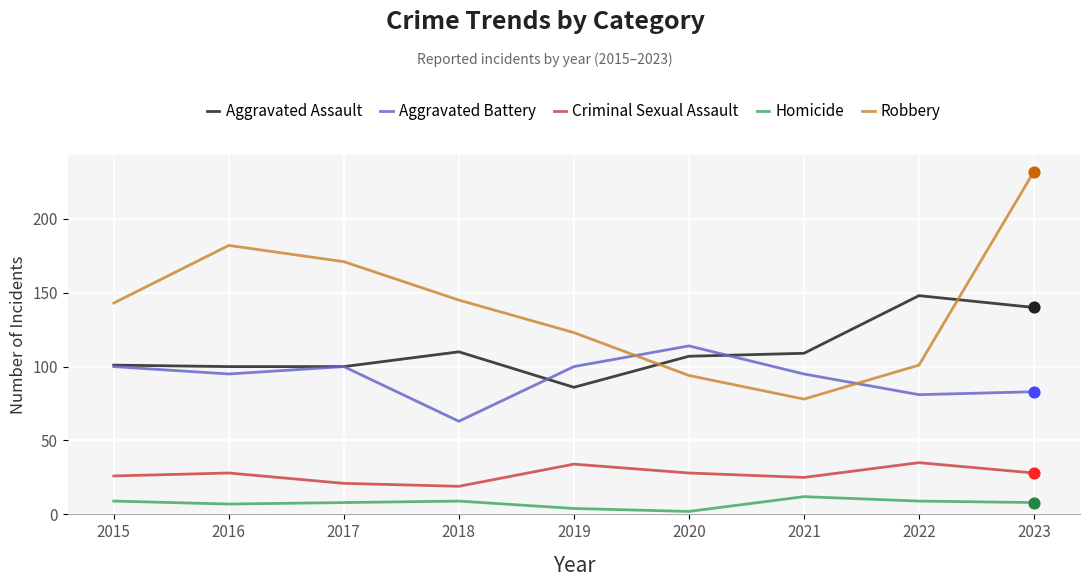

What is the total value across all series at 2023?

491